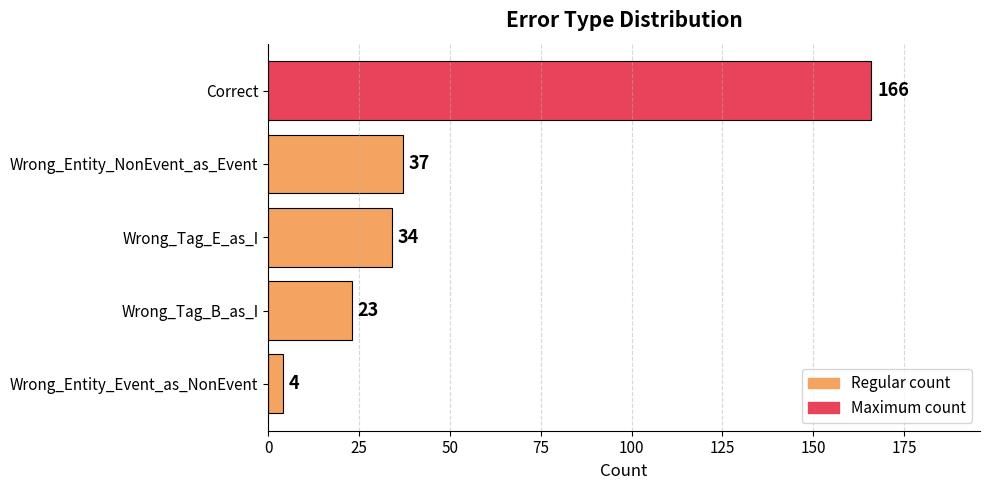

True or false: the data shows 20 at Wrong_Tag_E_as_I.

False